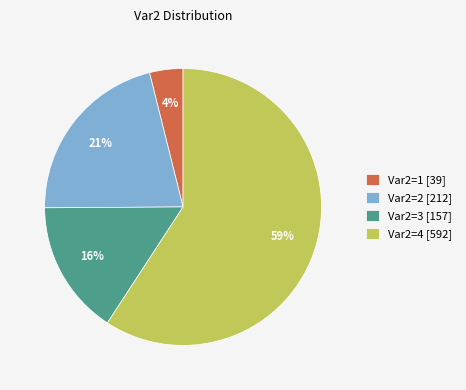

Does Var2=4 [592] account for over 50% of the chart?

Yes